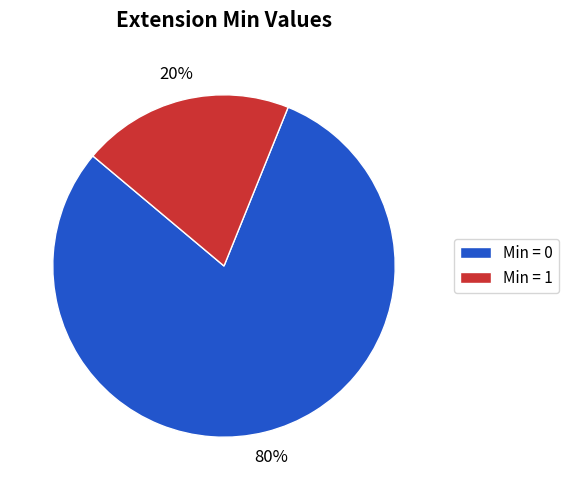

What is the smallest slice in the pie chart?

Min = 1